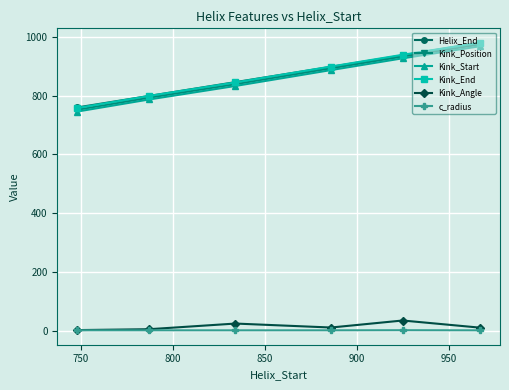

True or false: Kink_End and Kink_Start cross at least once.

False